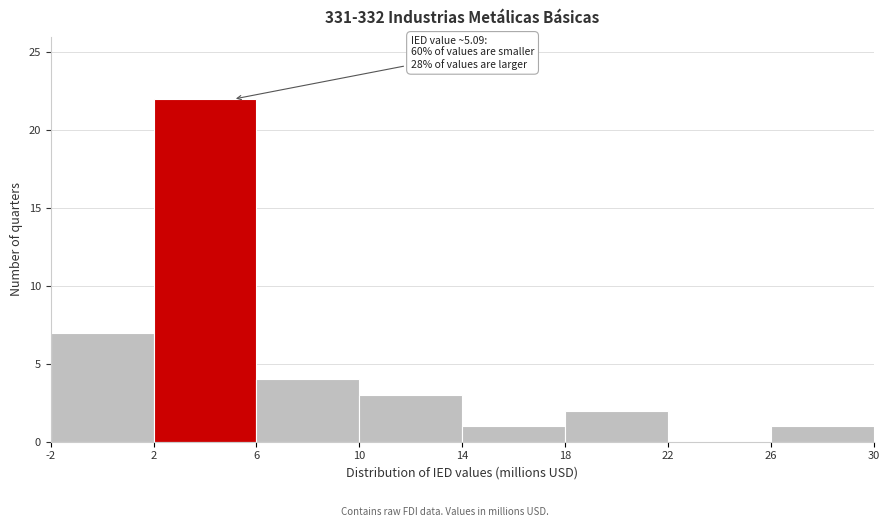

Which range on the x-axis has the tallest bar?

2 to 6